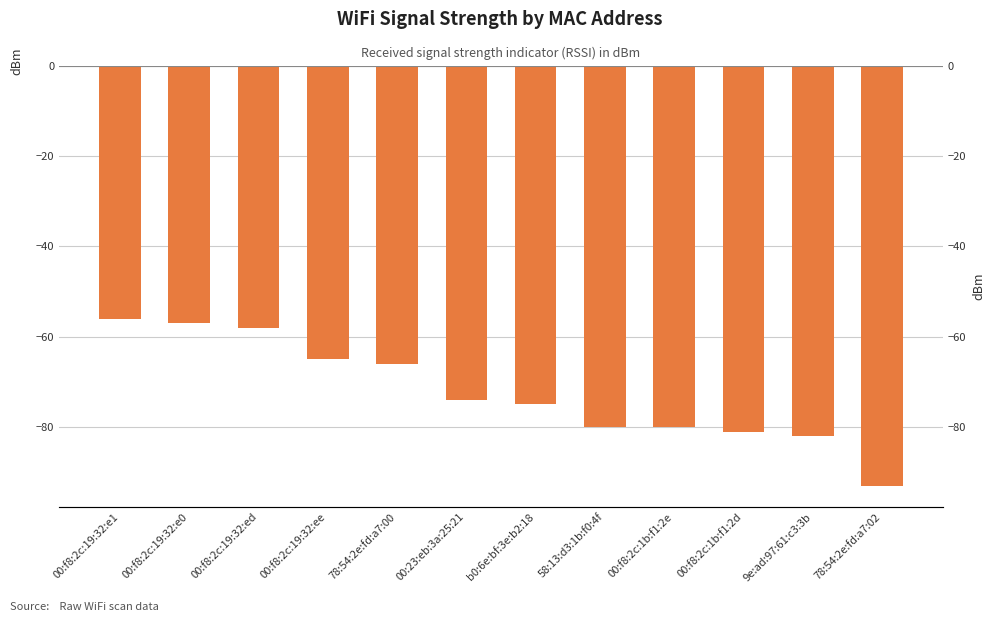

What position from the left is 00:f8:2c:19:32:e1?

1